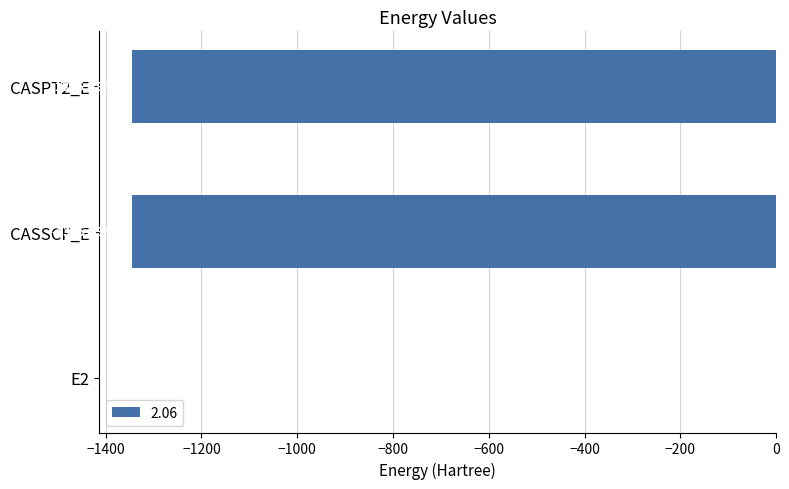

What is the sum of the values at E2 and CASSCF_E?

-1345.9